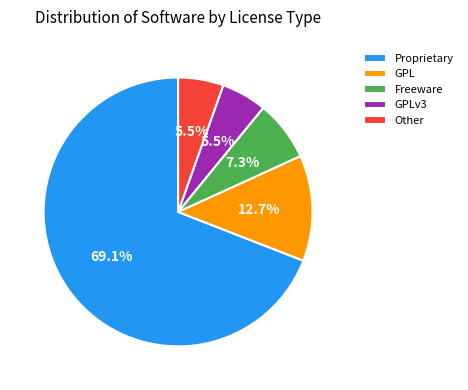

Does any single category account for the majority?

Yes